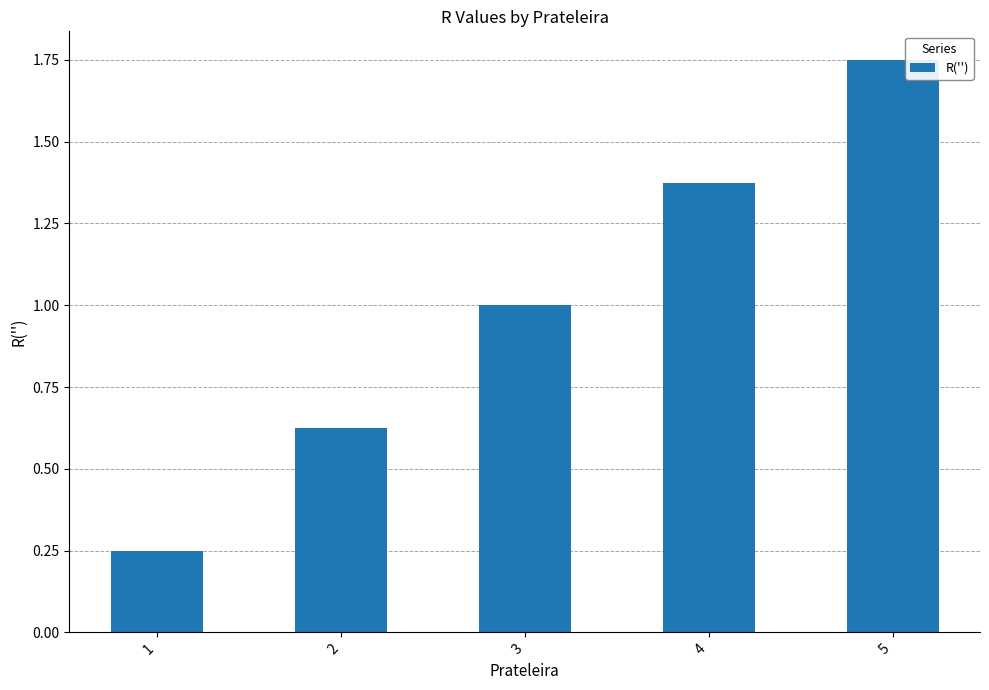

Which has a higher value, 3 or 5?

5